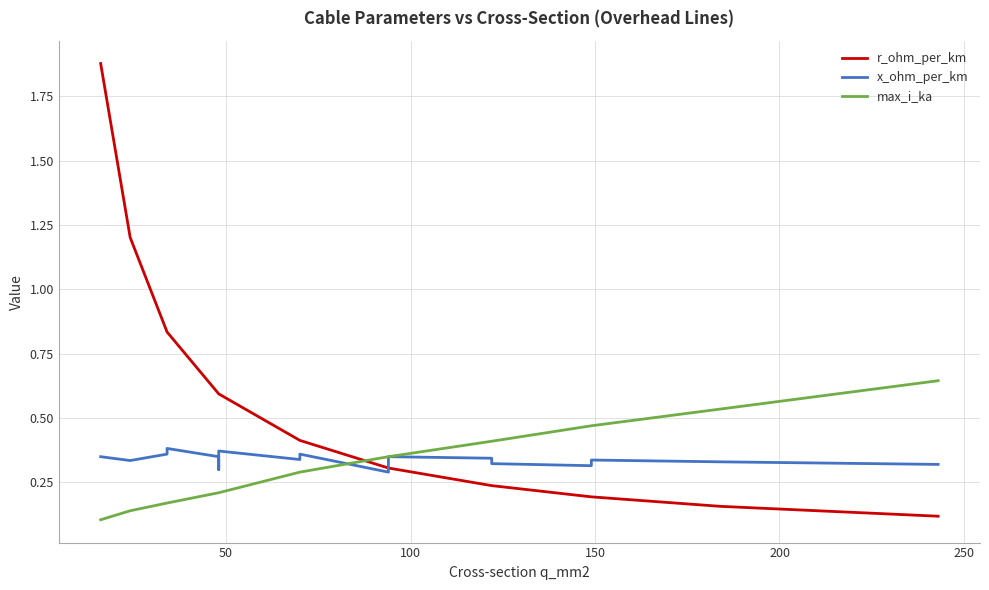

What is the difference between the second highest and minimum values in the max_i_ka series?

0.4